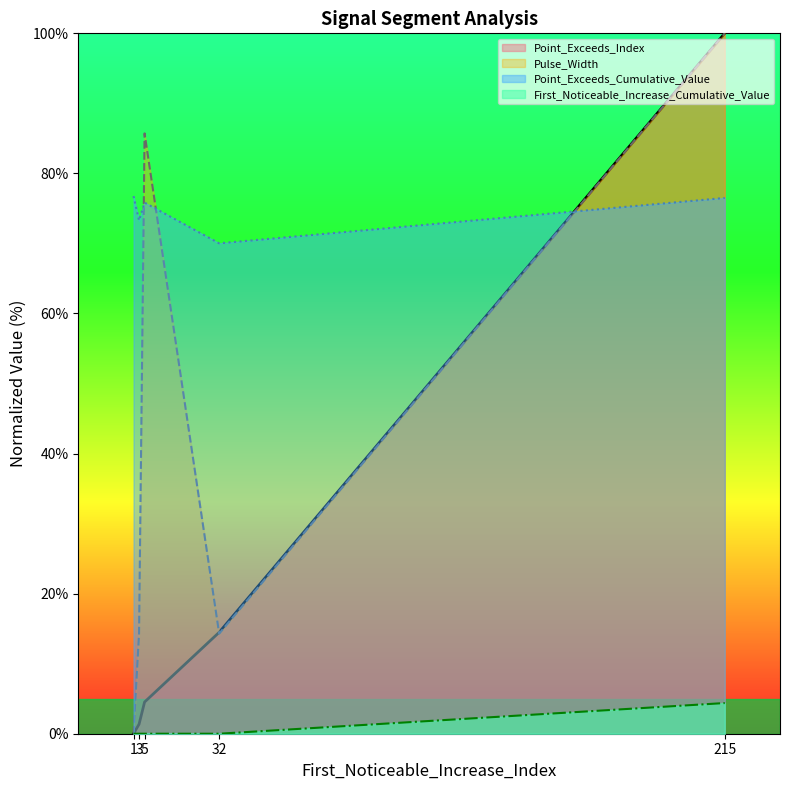

True or false: First_Noticeable_Increase_Cumulative_Value and Point_Exceeds_Index cross at least once.

False